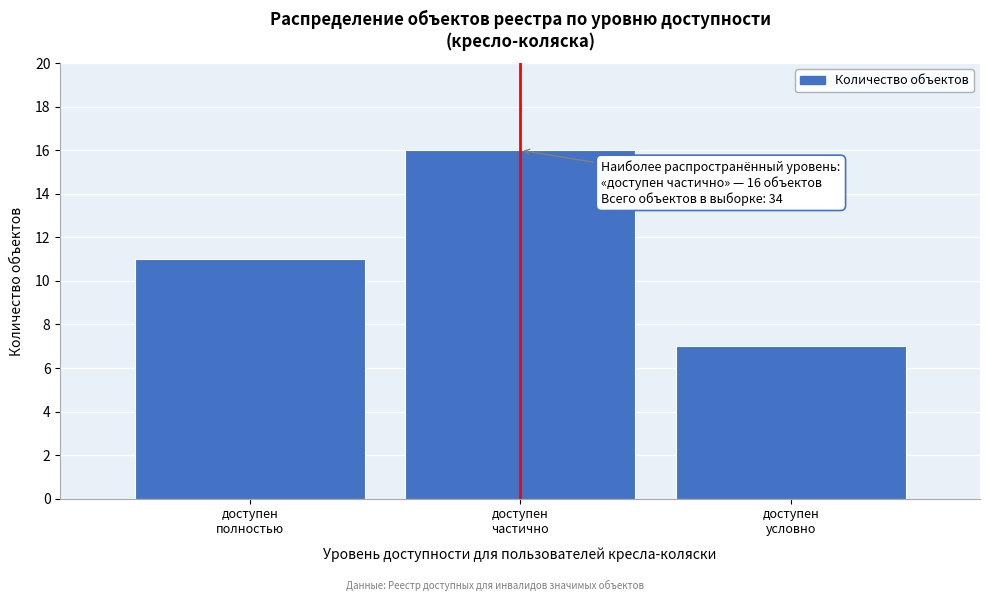

Reading left to right, what are all the values shown in this chart?

11	16	7